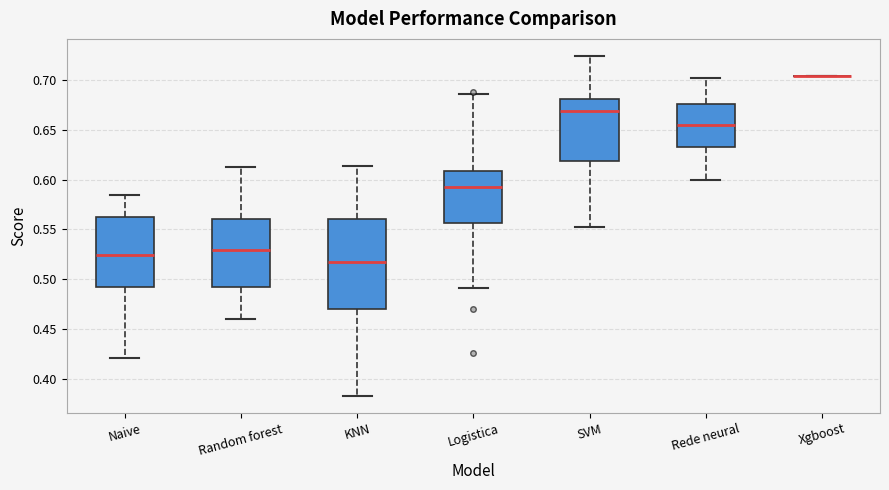

Reading left to right, transcribe this box plot: for each box, give where its median line is, the range the box spans, and where its two whiskers end, as read against the y-axis. The values are not printed on the chart, so give them approximately, as read against the axis.

Naive: median 0.525, box 0.490 to 0.565, whiskers 0.420 to 0.585
Random forest: median 0.530, box 0.490 to 0.560, whiskers 0.460 to 0.615
KNN: median 0.520, box 0.470 to 0.560, whiskers 0.385 to 0.615
Logistica: median 0.595, box 0.555 to 0.610, whiskers 0.490 to 0.685
SVM: median 0.670, box 0.620 to 0.680, whiskers 0.550 to 0.725
Rede neural: median 0.655, box 0.635 to 0.675, whiskers 0.600 to 0.700
Xgboost: box collapsed to a line at 0.705, whiskers 0.705 to 0.705